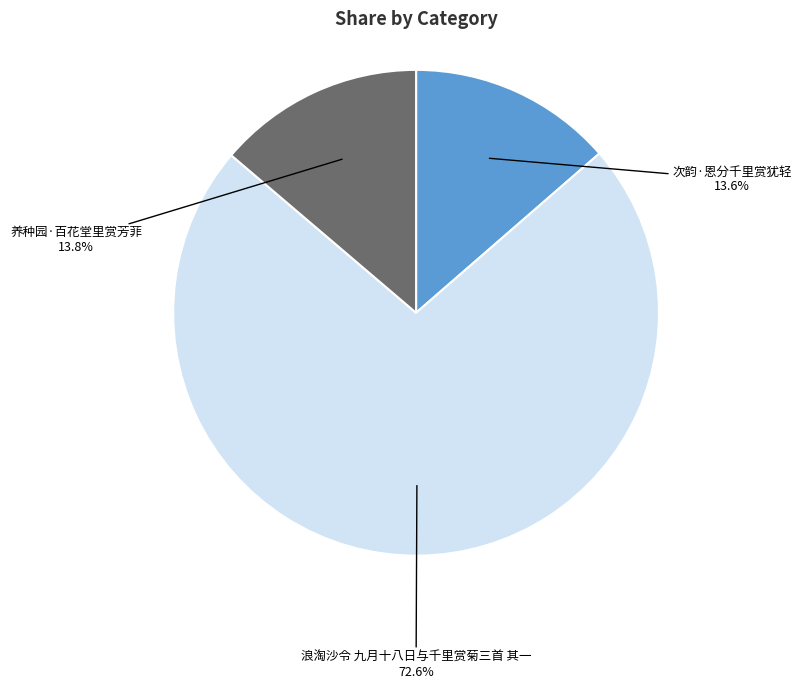

Which category has the biggest portion of the pie?

浪淘沙令 九月十八日与千里赏菊三首 其一